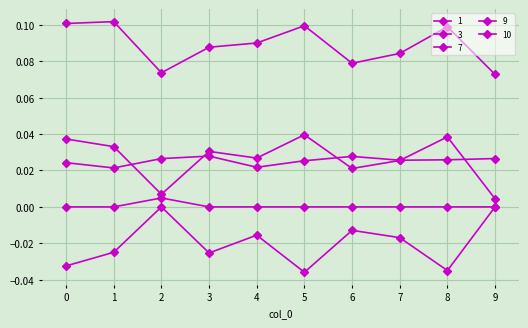

How many lines are shown in the chart?

5